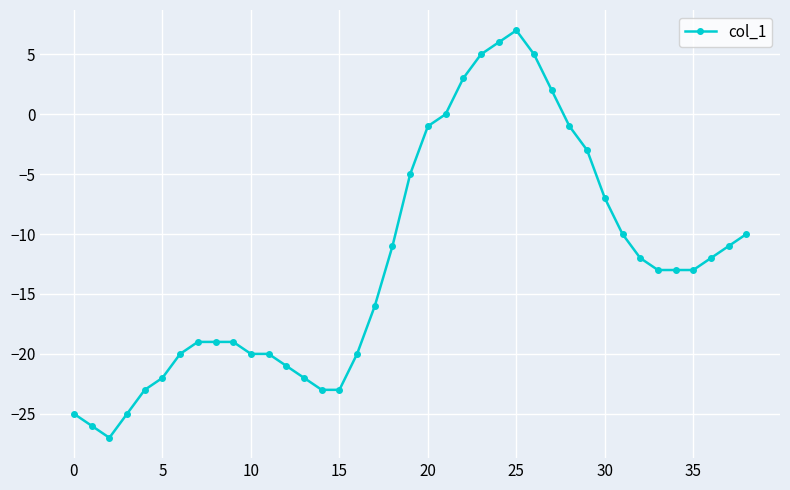

What is the difference between the maximum and minimum values?

34